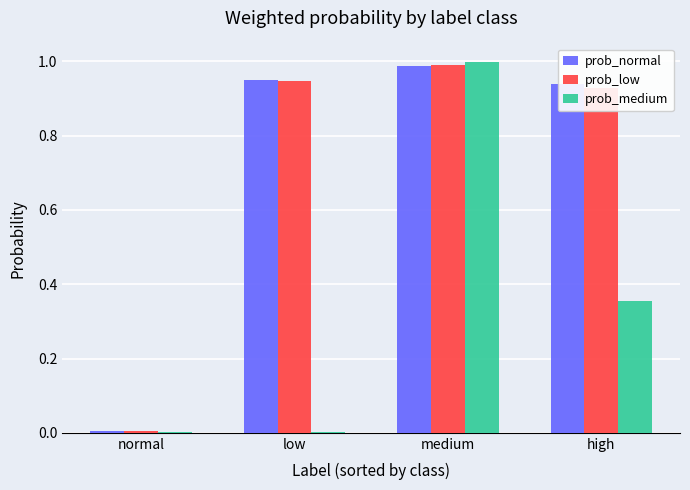

At which category is the sum across all series the highest?

medium